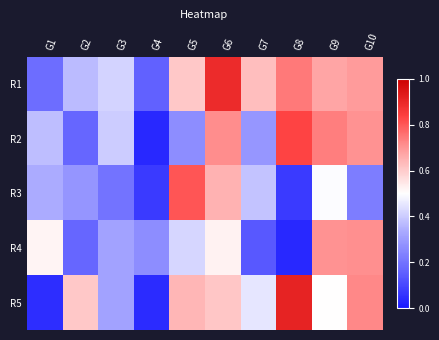

How many categories are shown in the chart?

10